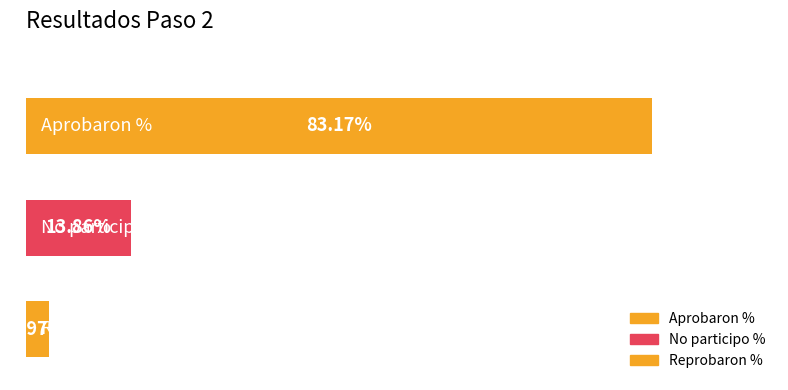

What is the difference between the second highest and minimum values?

10.9